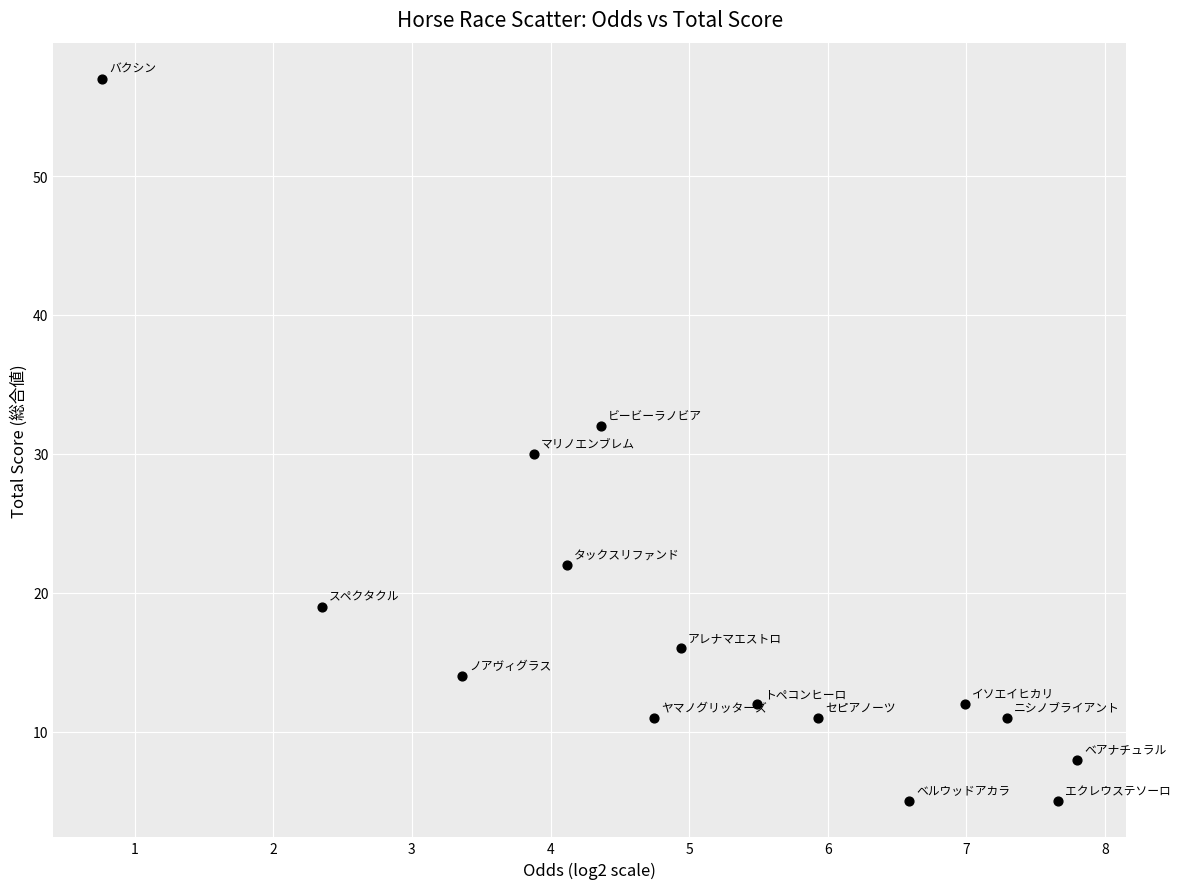

What is the range of Y values (max minus min)?

52